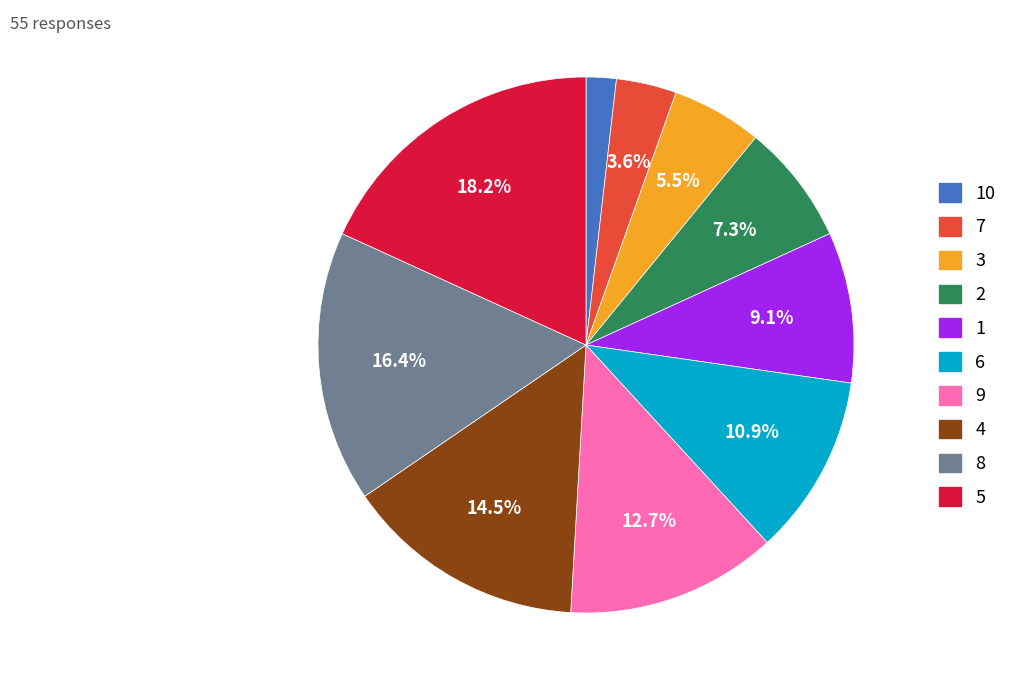

How many segments does this pie chart have?

10